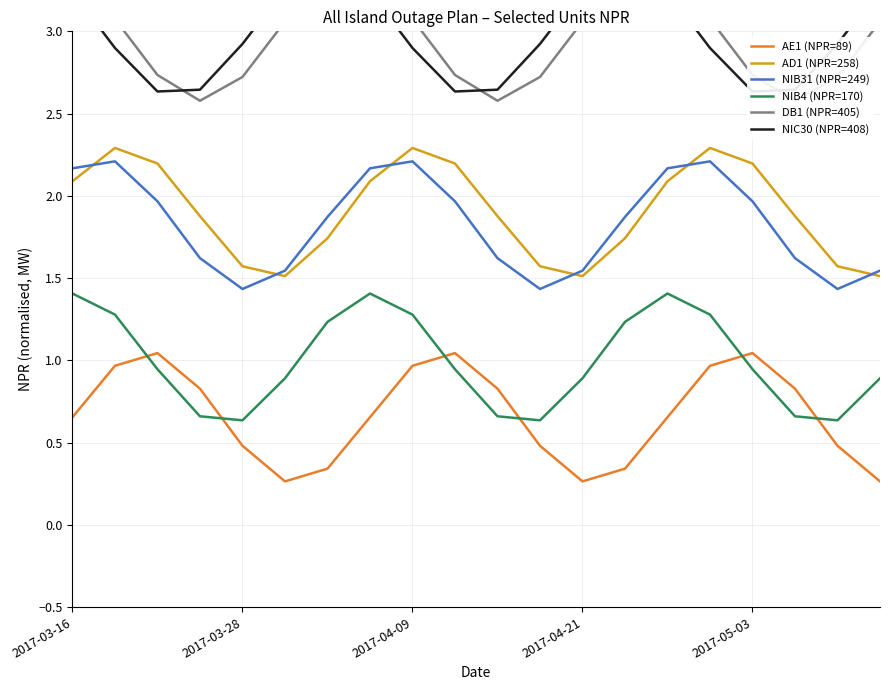

What is the difference between the second highest and second lowest values in the NIC30 (NPR=408) series?

0.8